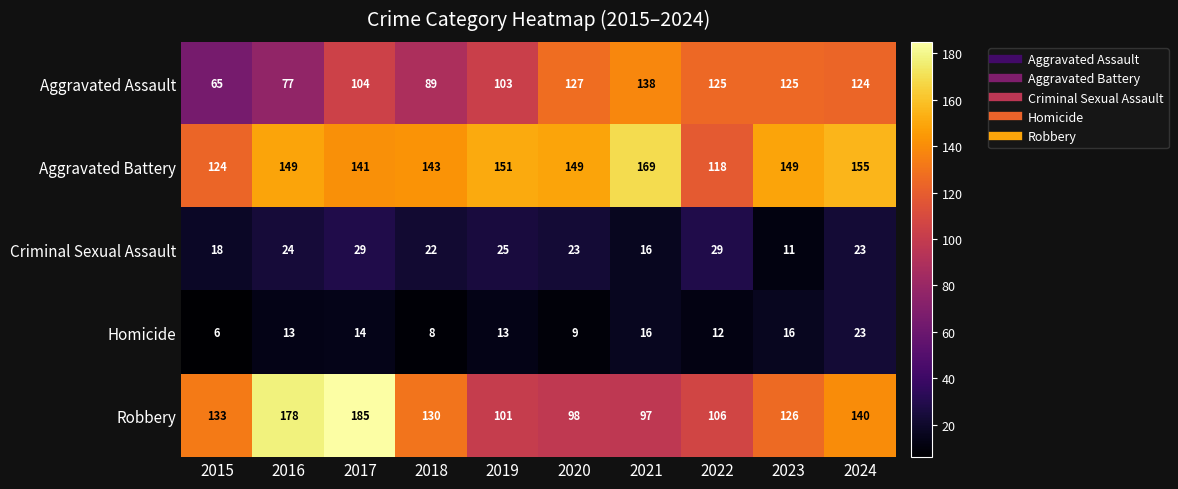

Which series changed the most between 2019 and 2022?

Aggravated Battery